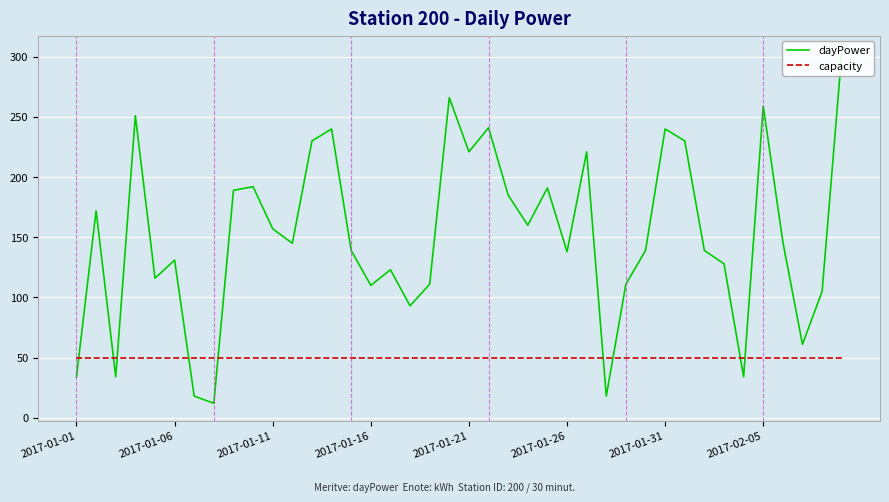

What is the value of the dayPower point at the 28th from the left?

18